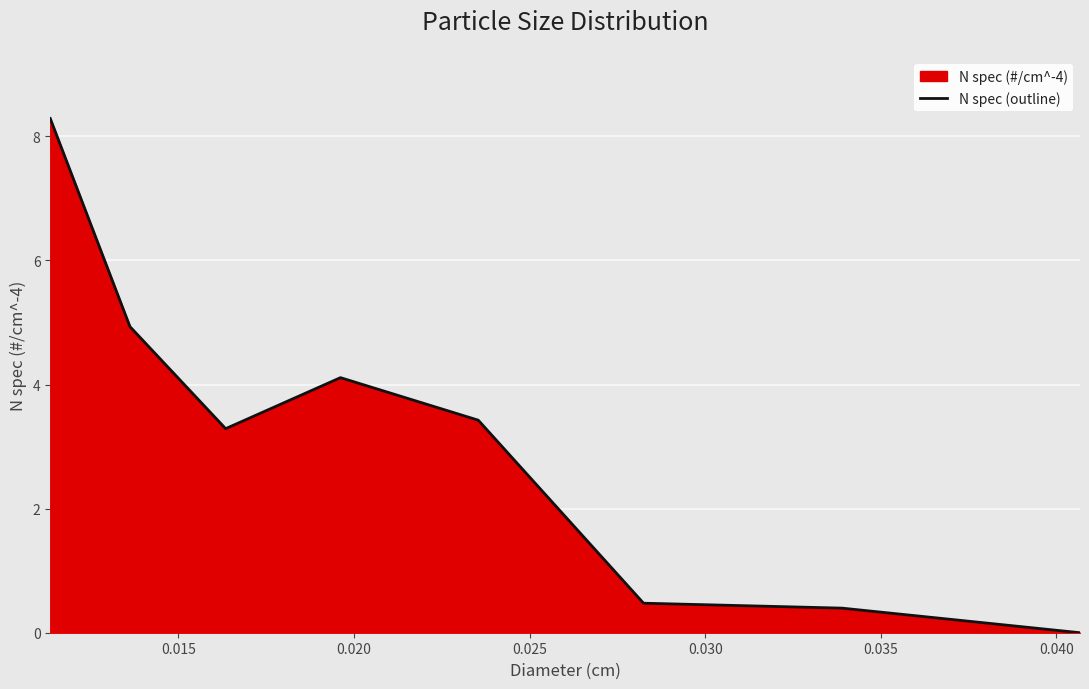

How many points are higher than both their immediate neighbors (excluding endpoints)?

1